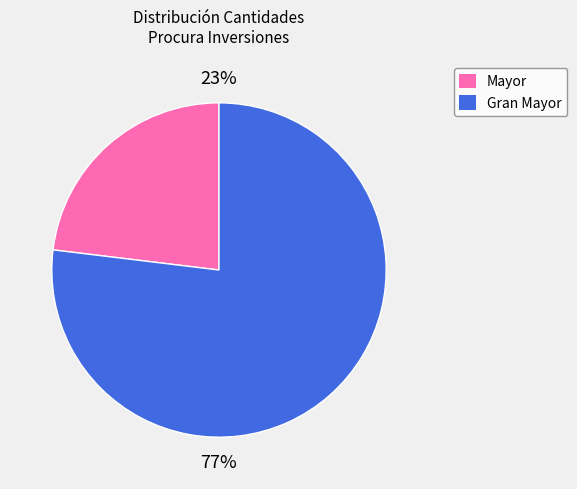

Does any single category account for the majority?

Yes